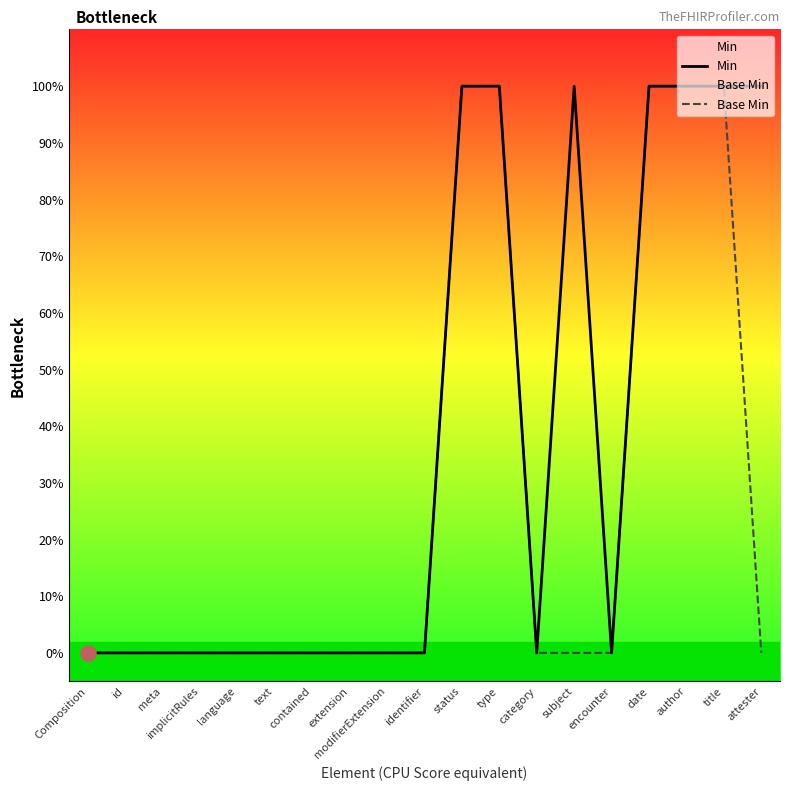

At how many categories does at least one series exceed 0?

7